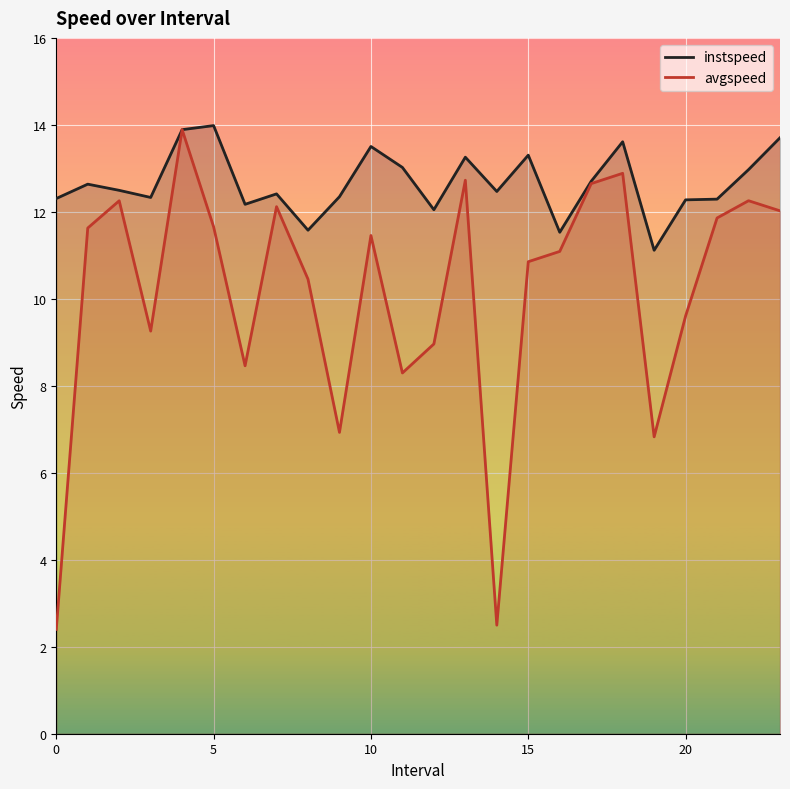

True or false: avgspeed has more than 1 interior local peaks.

True